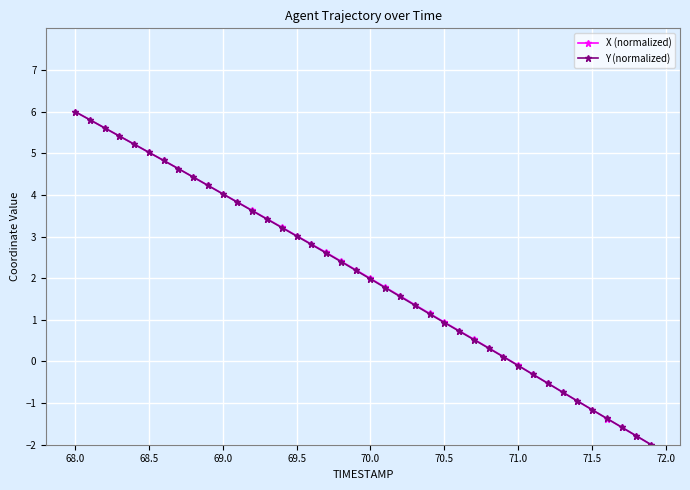

True or false: X (normalized) has more than 2 points higher than both neighbors.

False